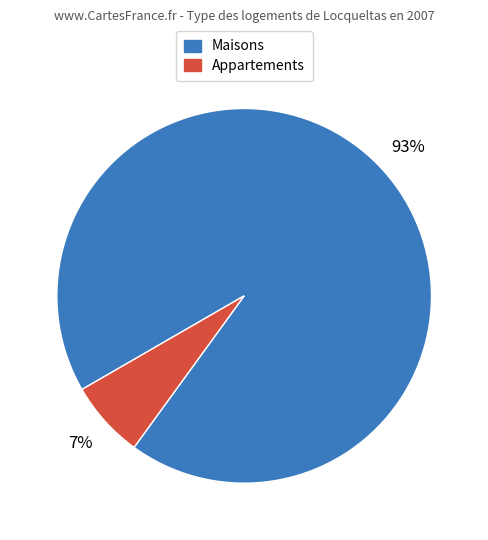

Is there any slice that represents more than half of the pie?

Yes